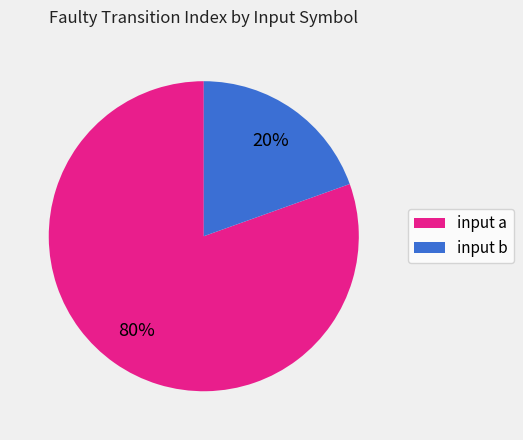

Which has a higher value, input a or input b?

input a